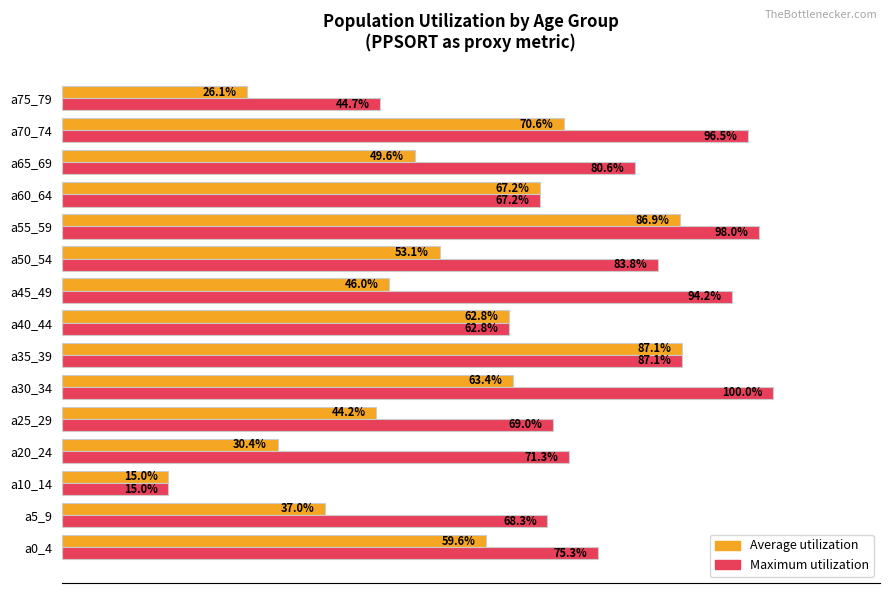

Where is Average utilization nearest to the value 51?

a65_69